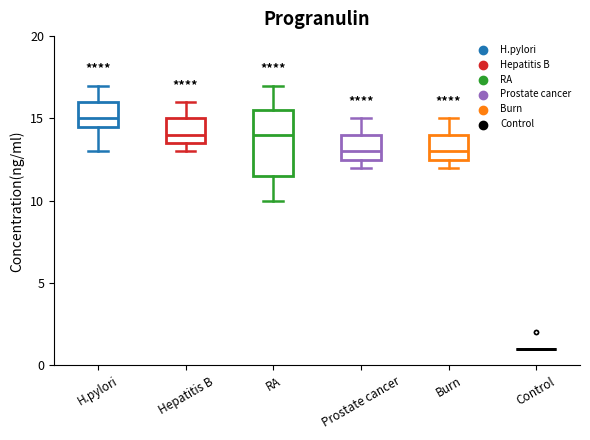

Comparing the boxes themselves (not the whiskers), which one is the tallest?

RA